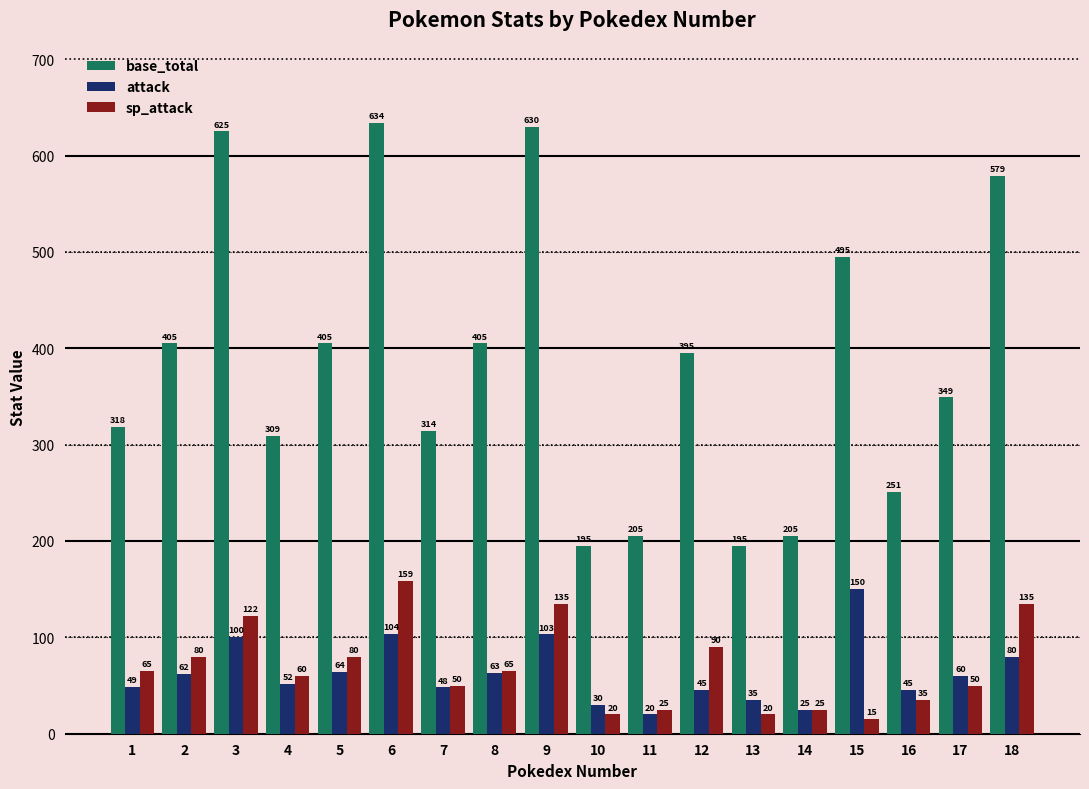

Where is sp_attack nearest to the value 87?

12